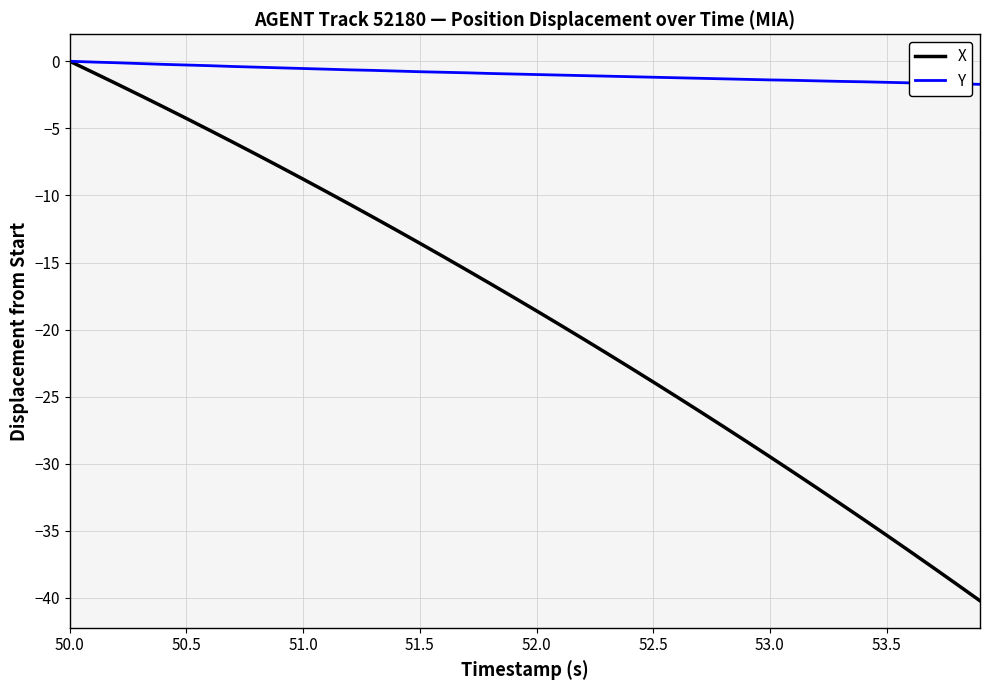

Rank the series by their average value, from lowest to highest.

X, Y